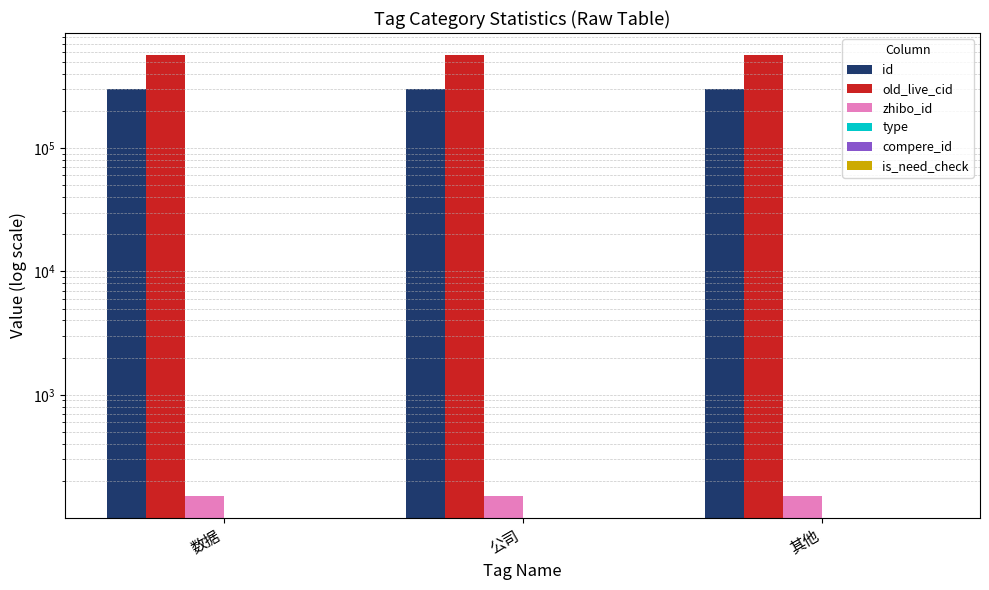

Reading left to right, what are all the values shown in this chart?

id: 数据=298626	公司=298613	其他=298597
old_live_cid: 数据=566729	公司=566709	其他=566685
zhibo_id: 数据=152	公司=152	其他=152
type: 数据=0	公司=0	其他=0
compere_id: 数据=0	公司=0	其他=0
is_need_check: 数据=0	公司=0	其他=0